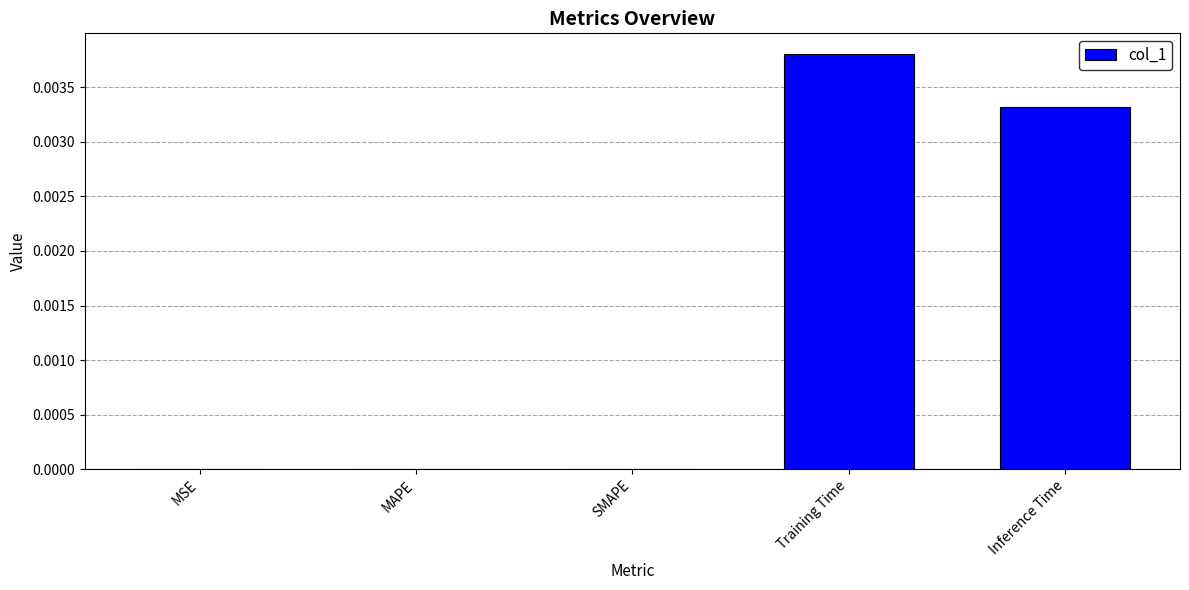

True or false: the data shows 0.0 at MAPE.

True